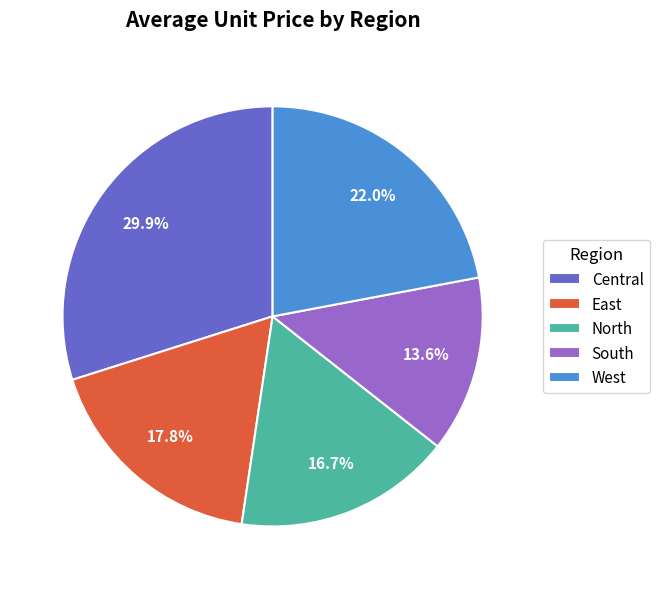

Combined, do Central and West account for over 50%?

Yes